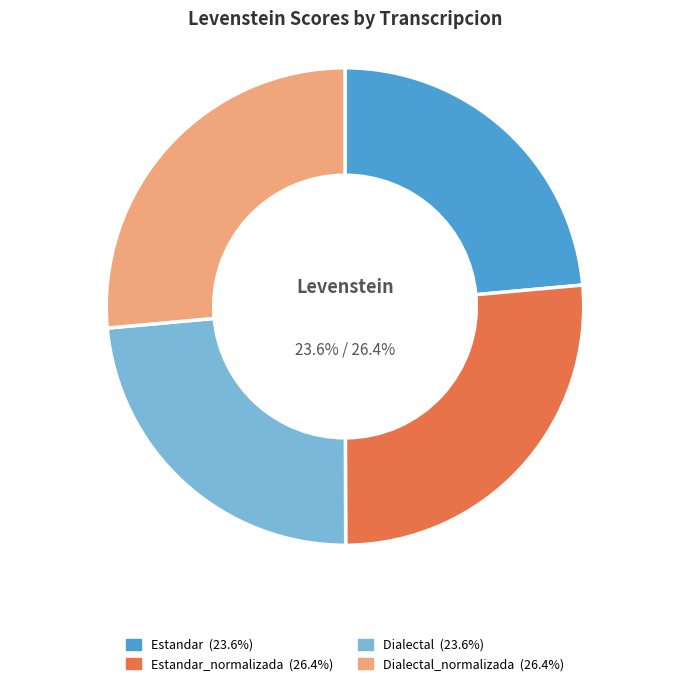

Is there a majority slice in this chart?

No